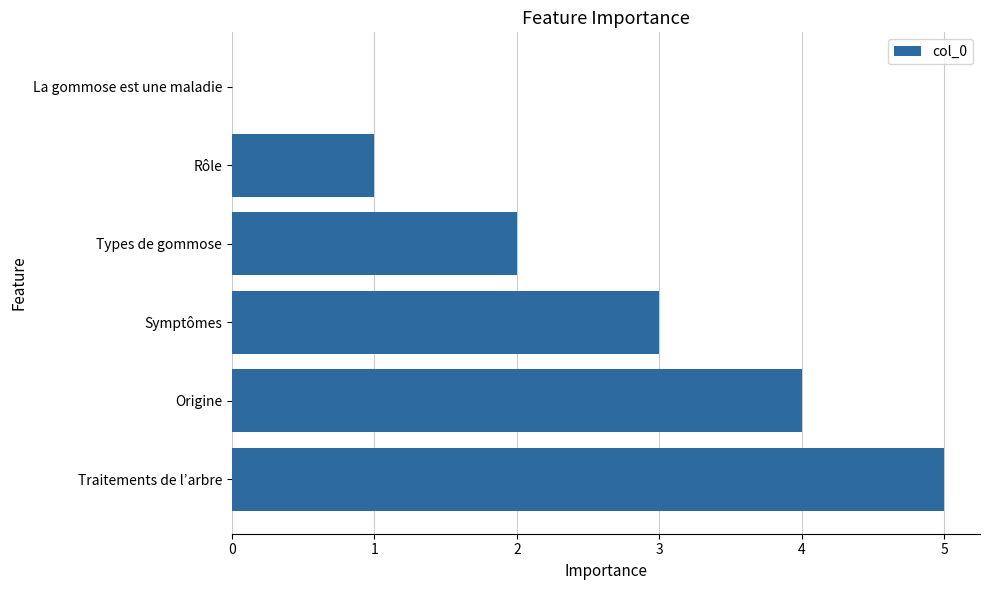

The value at Traitements de l’arbre is 2. True or false?

False